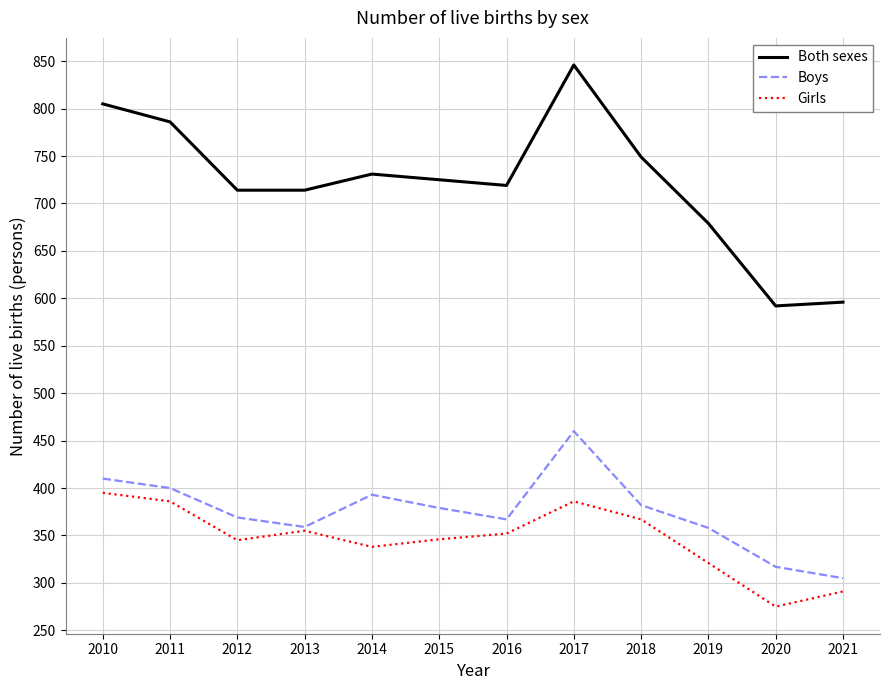

True or false: Both sexes and Boys intersect in this chart.

False